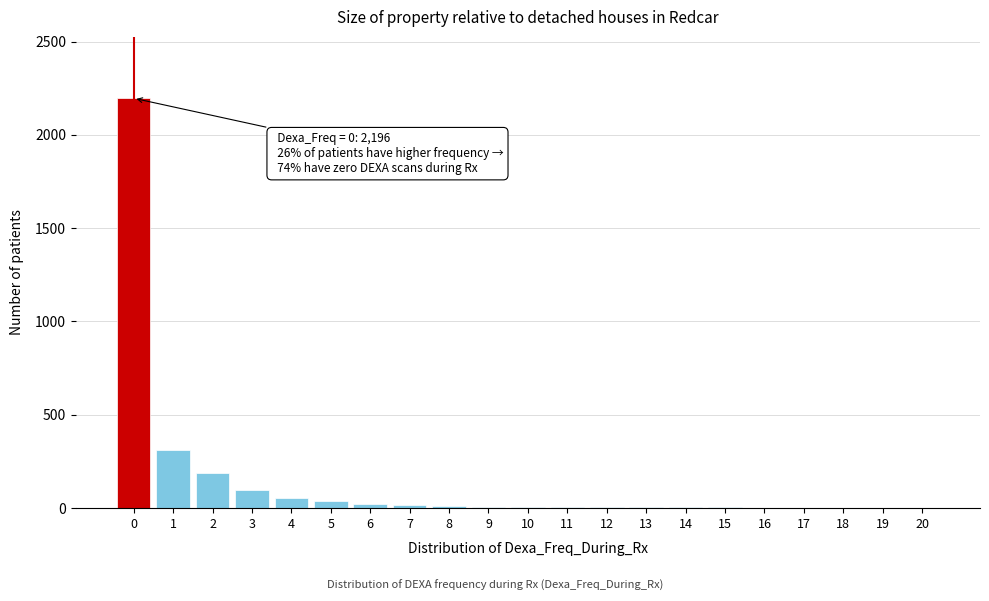

The chart shows a value of 2196 at 0. True or false?

True